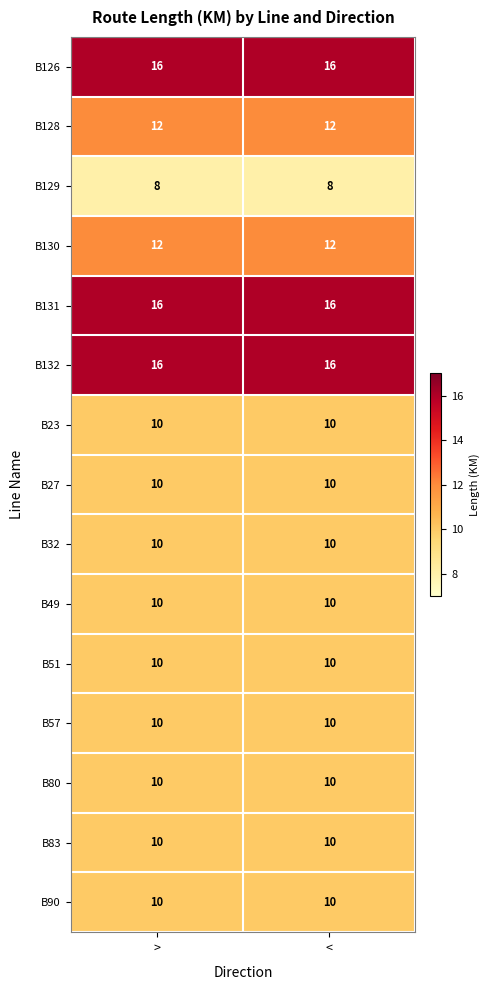

What value does the B57 series have at <?

10